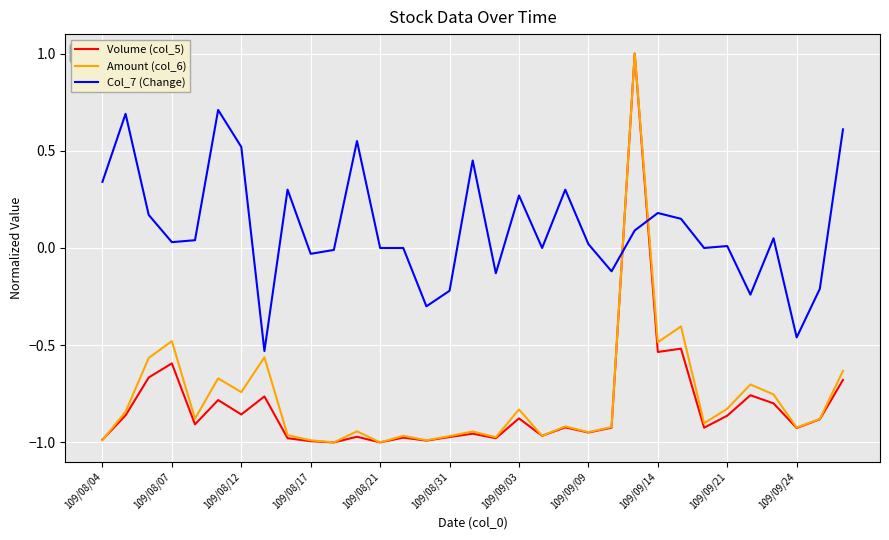

Which series ends up on top after the final intersection of Volume (col_5) and Col_7 (Change)?

Col_7 (Change)